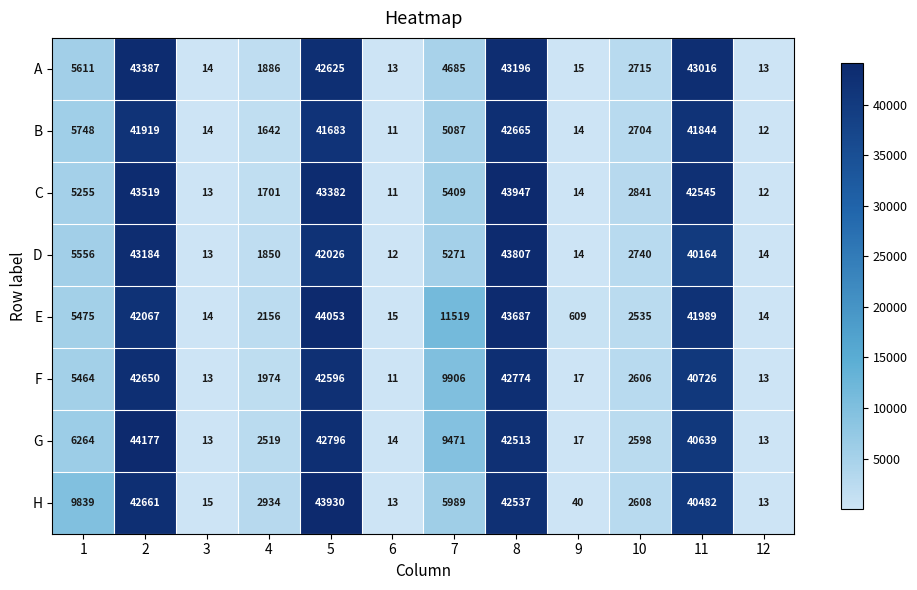

What is the difference between the second highest and minimum values in the F series?

42639